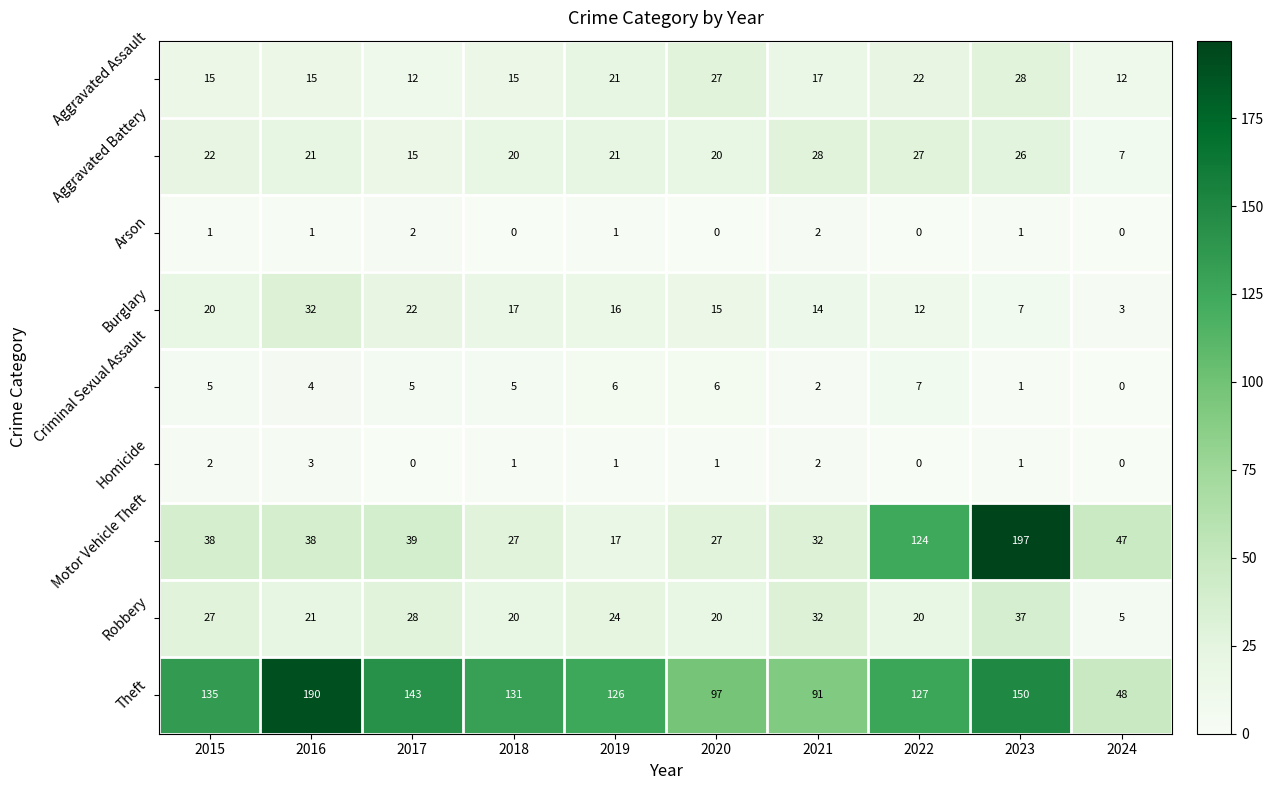

At which category is the sum across all series the highest?

2023